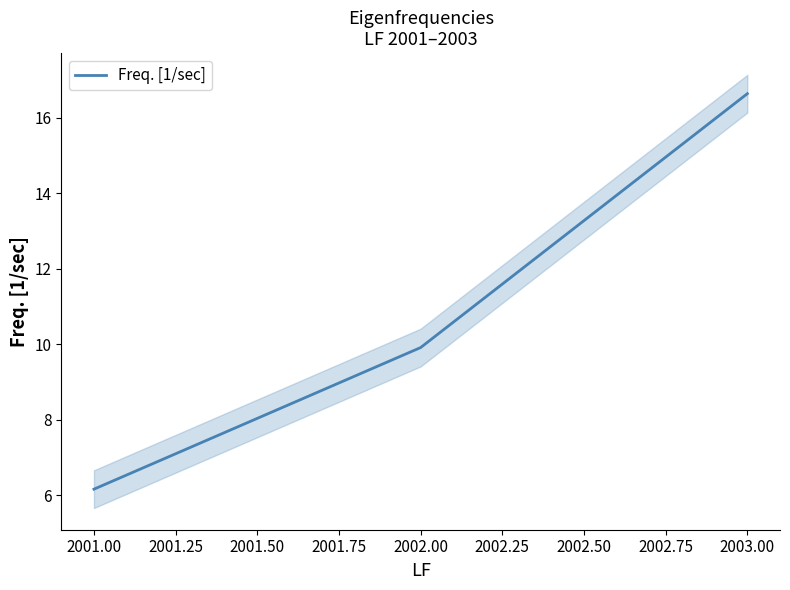

Where does the Freq. [1/sec] series first go above 9?

2002.00